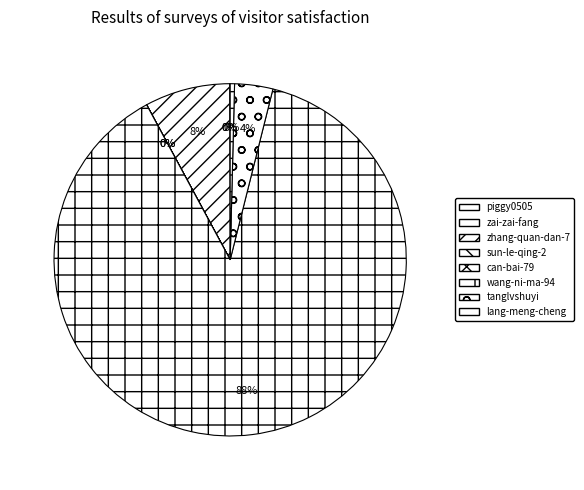

To the nearest percent, what percentage of the pie is tanglvshuyi?

4%